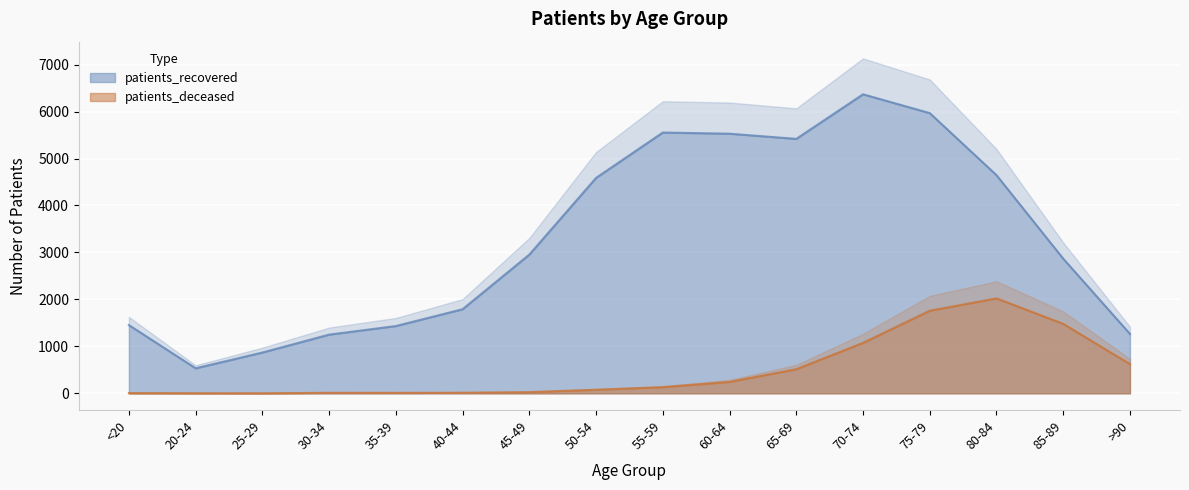

What is the sum of all patients_recovered values?

52480